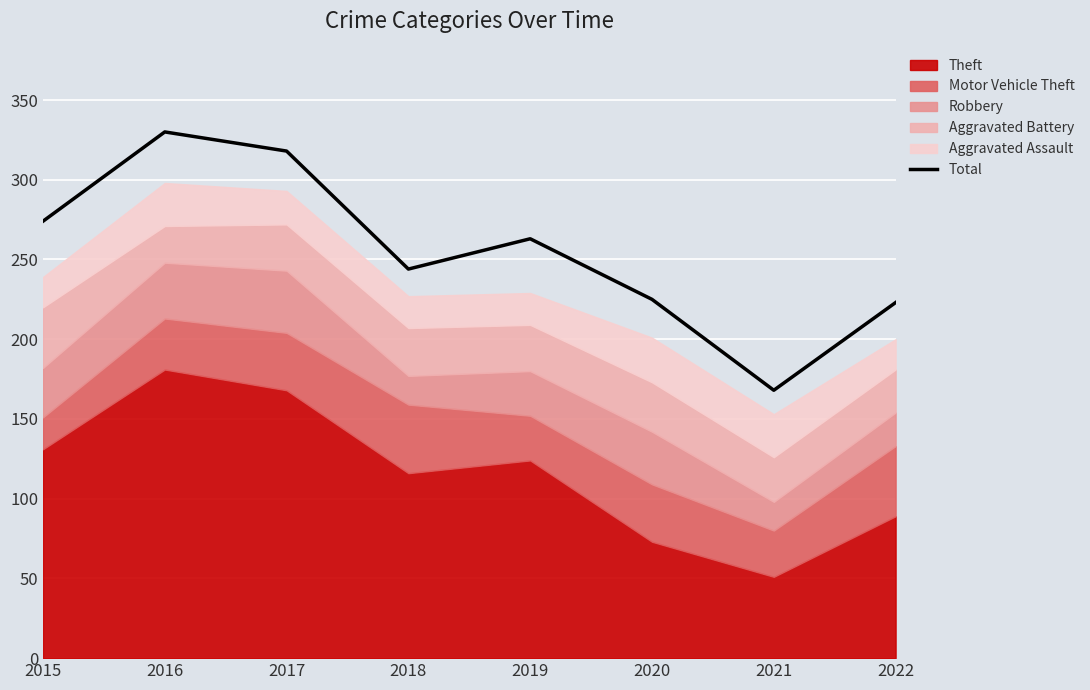

Is it true that the value at 2020 is 349?

False